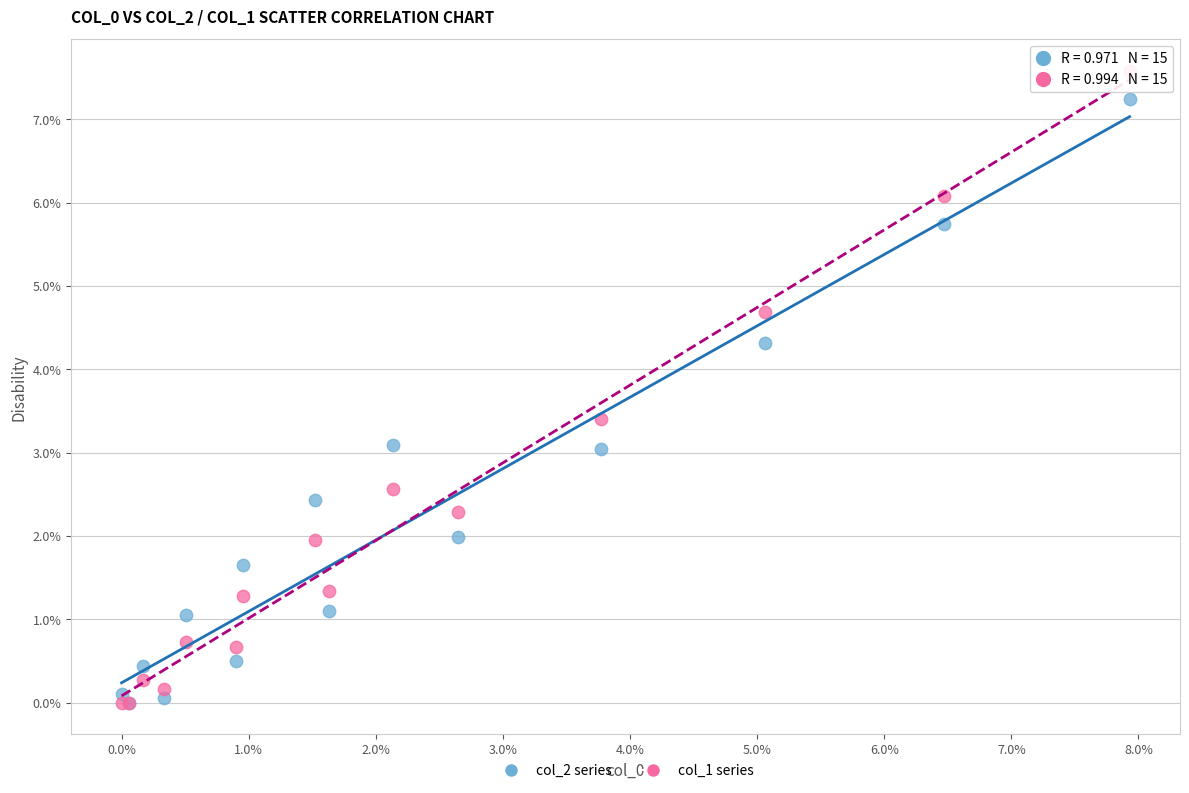

Which series has the largest Y range (max minus min)?

col_1 series